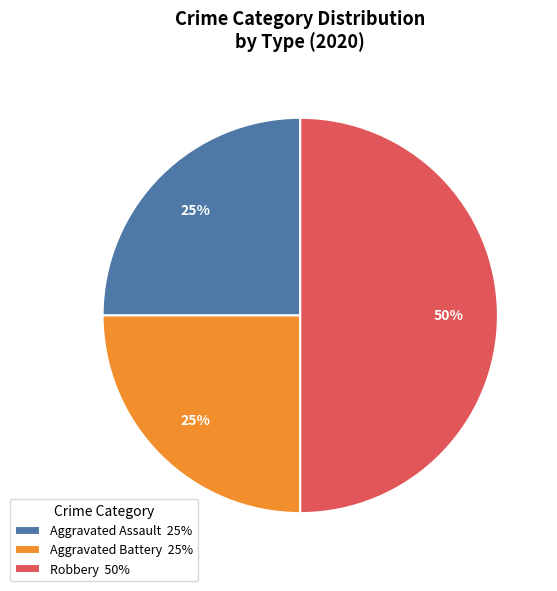

Count the number of slices in the pie.

3